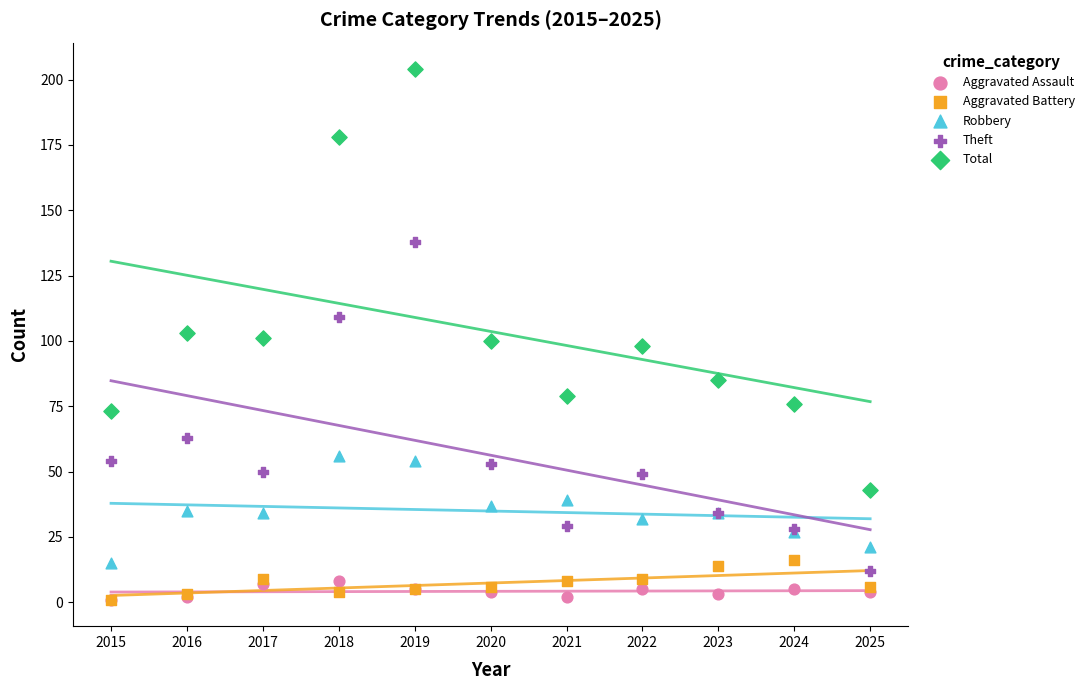

What are all the series names shown in the legend?

Aggravated Assault, Aggravated Battery, Robbery, Theft, Total